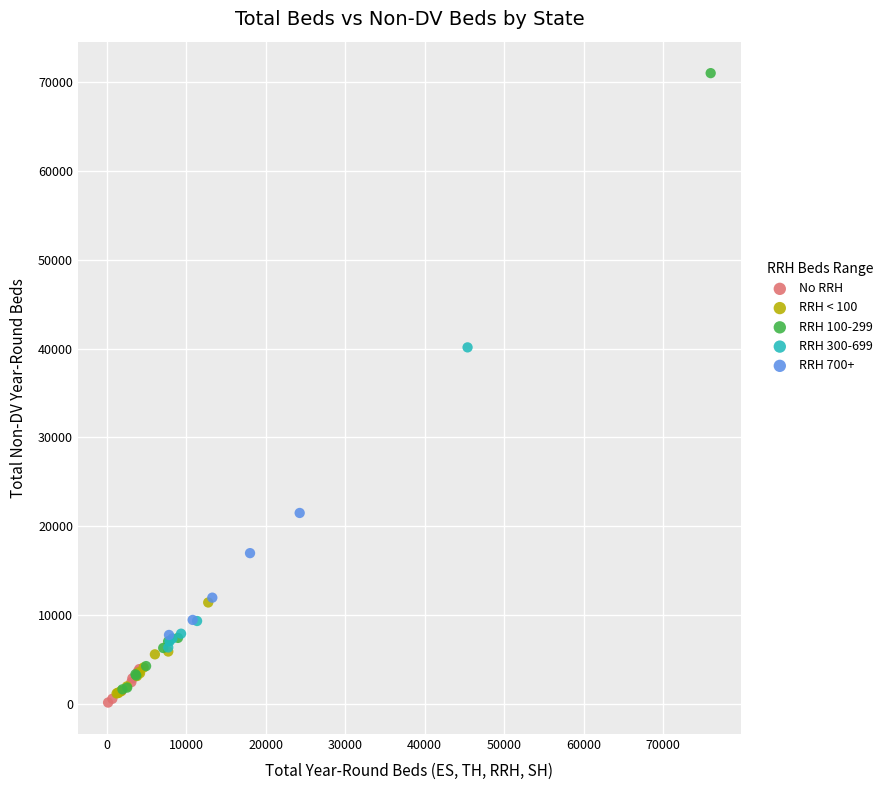

Which series has the widest spread of Y values?

RRH 100-299